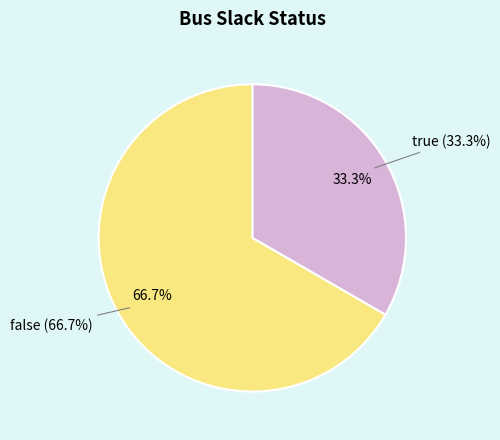

What is the change in value from true to false?

+1